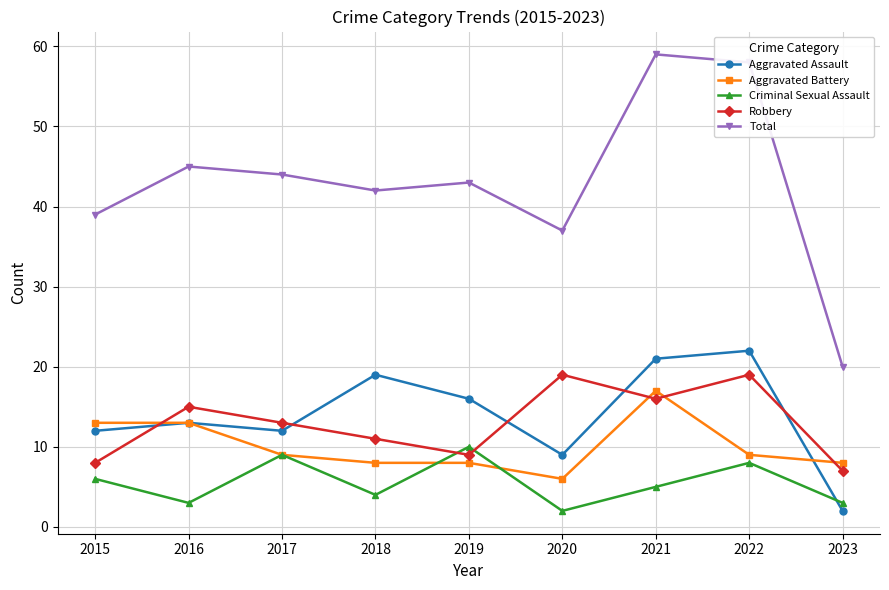

What is the minimum value shown in the chart?

2